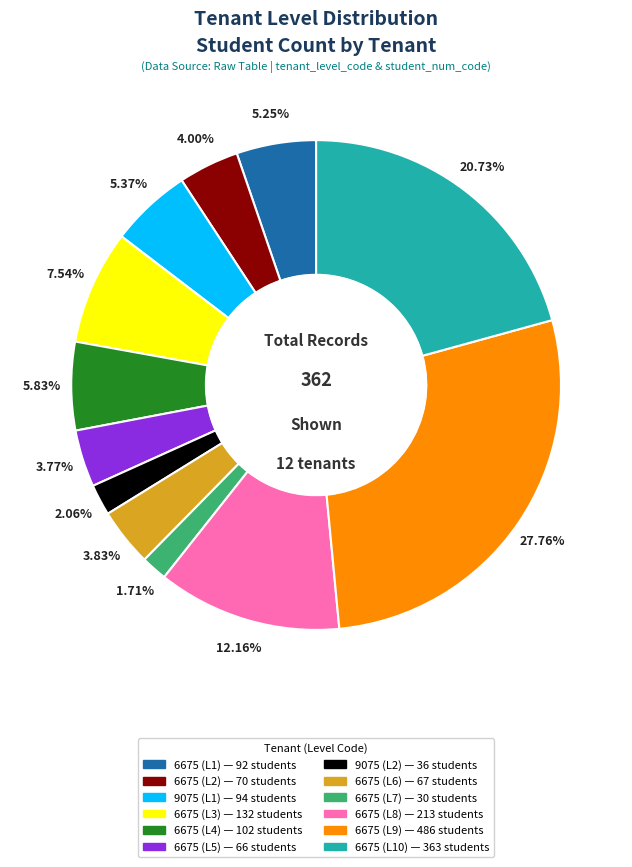

Is there a majority slice in this chart?

No